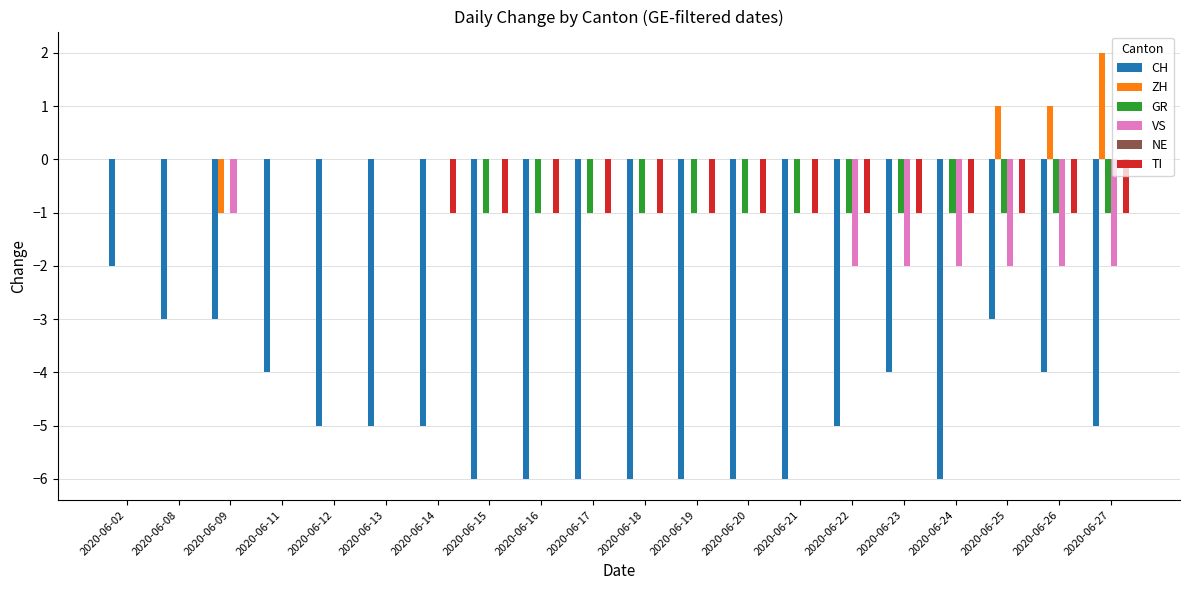

Which series changed the most between 2020-06-18 and 2020-06-22?

VS